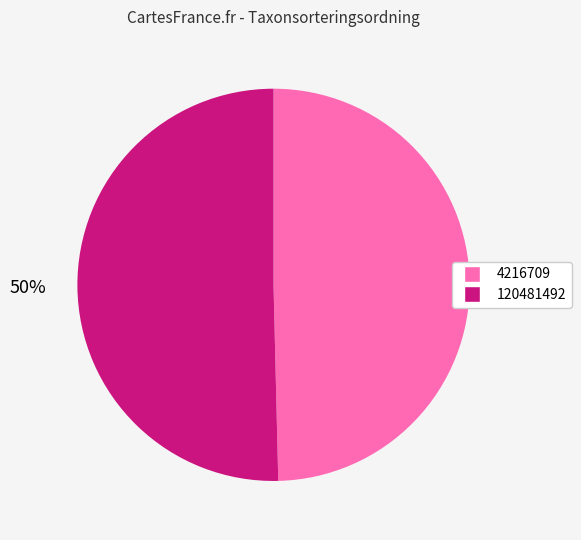

To the nearest percent, what percentage of the pie is 4216709?

50%